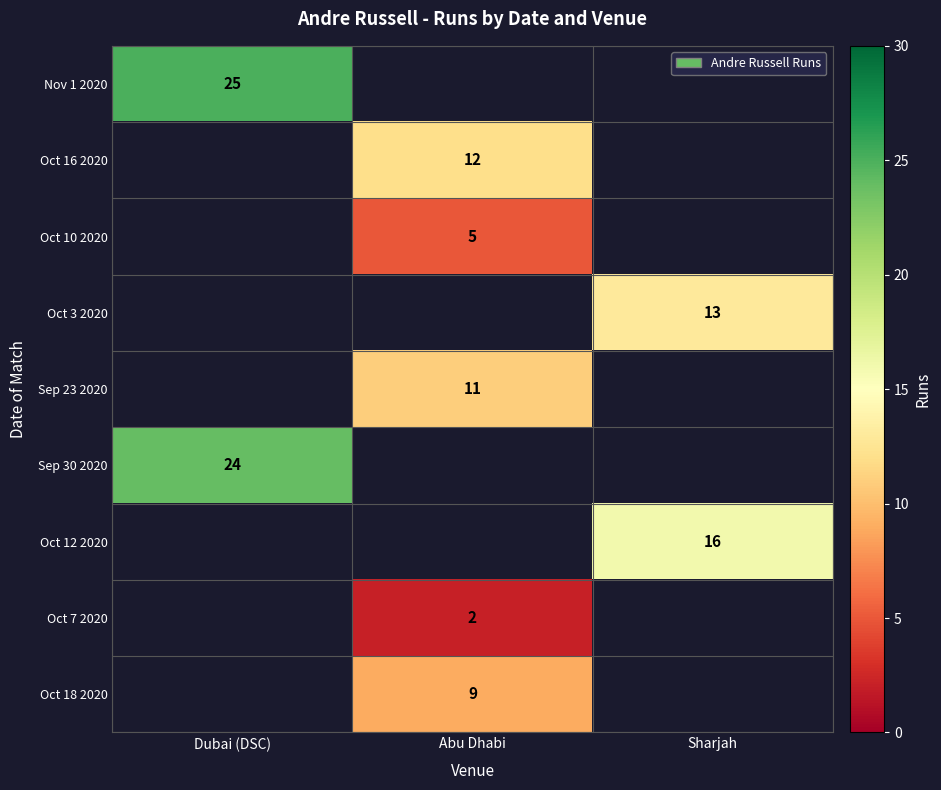

True or false: Oct 10 2020 has a value of 3.5 at Abu Dhabi.

False